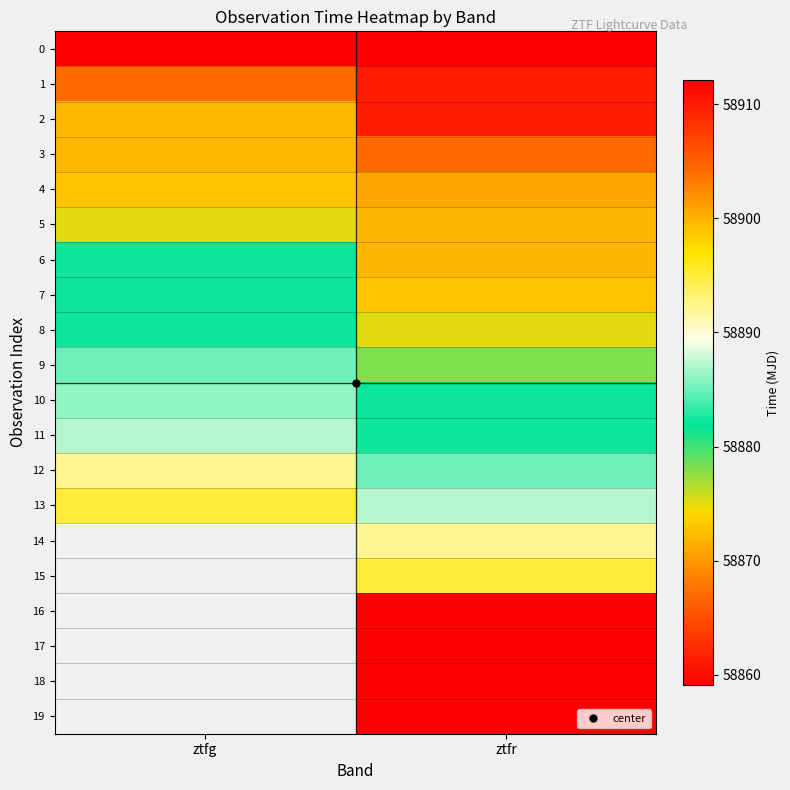

At which category does the chart reach its minimum across all series?

ztfg